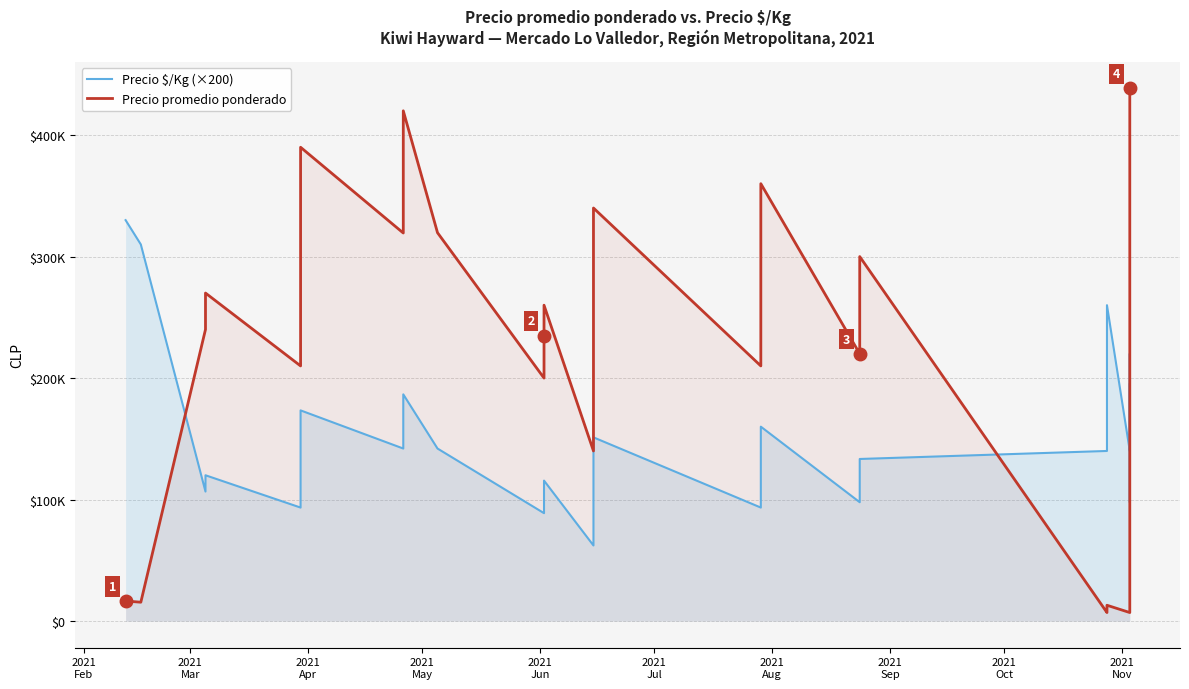

How many lines are shown in the chart?

2